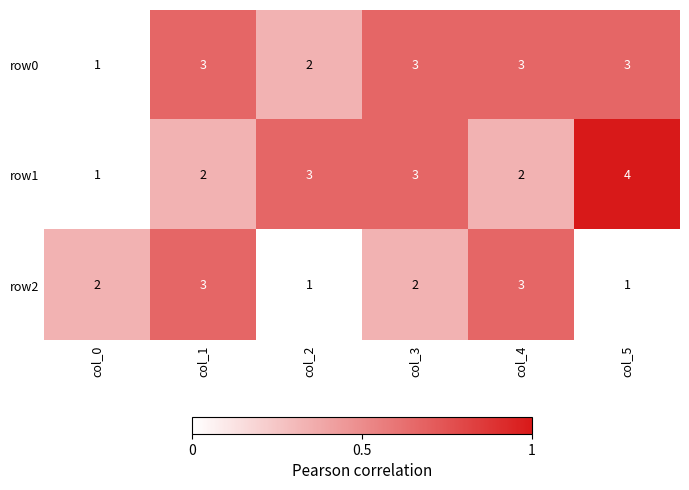

What value does the row2 series have at col_1?

3